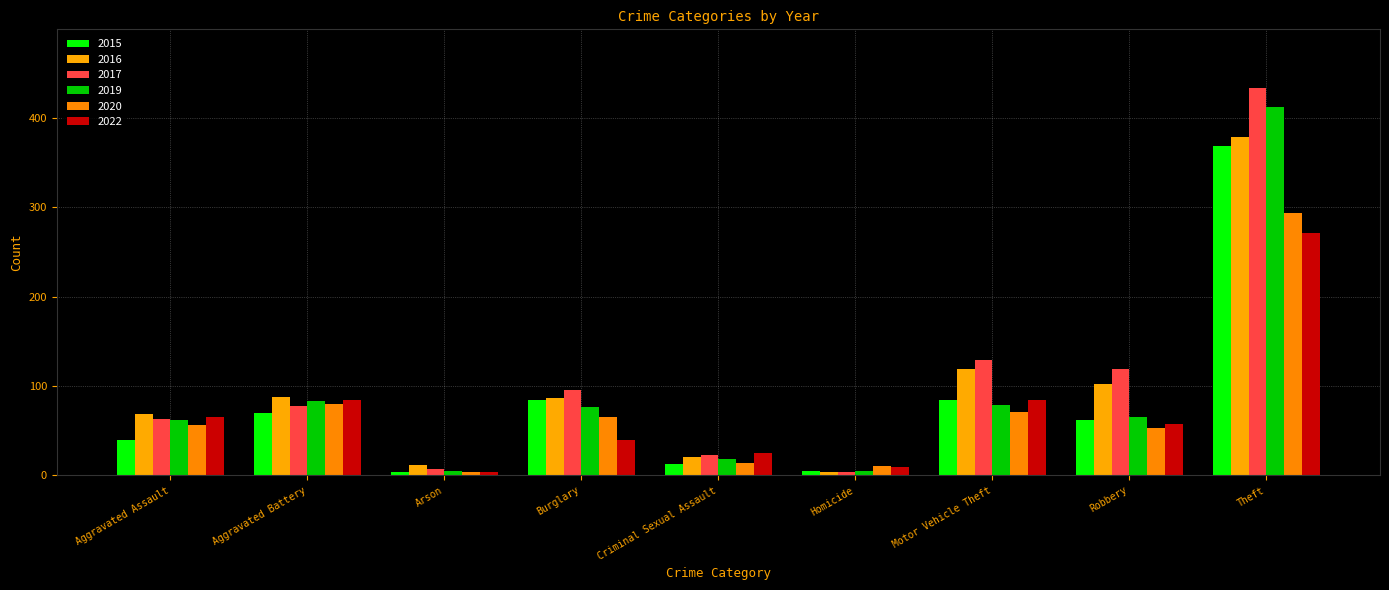

At which category is the sum across all series the highest?

Theft